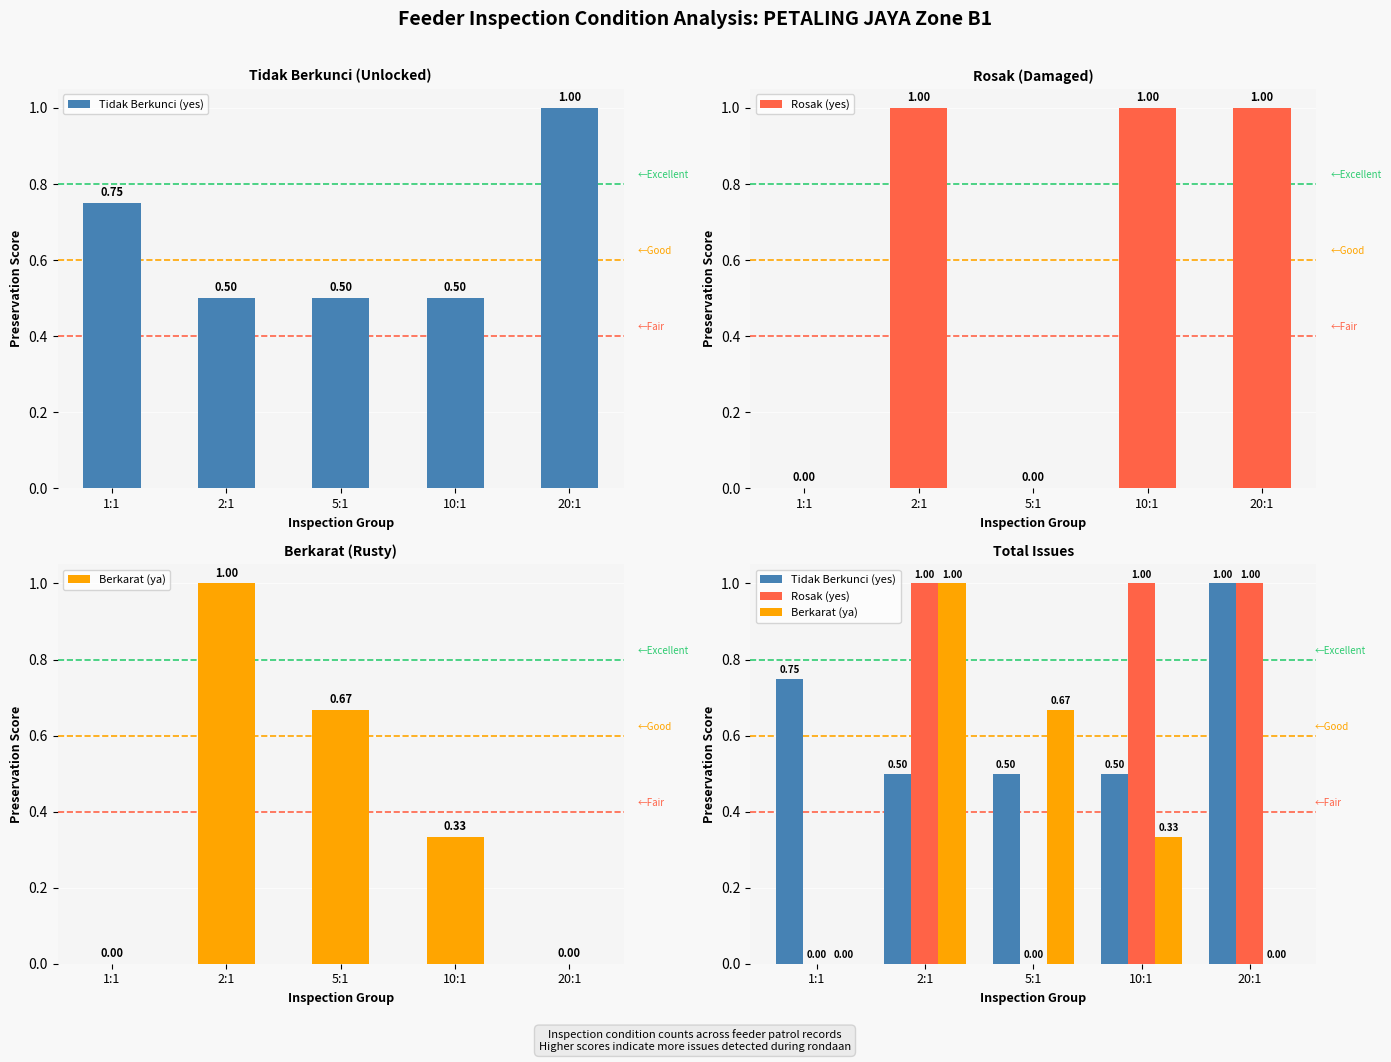

What are all the series names shown in the legend?

Tidak Berkunci (yes), Rosak (yes), Berkarat (ya)